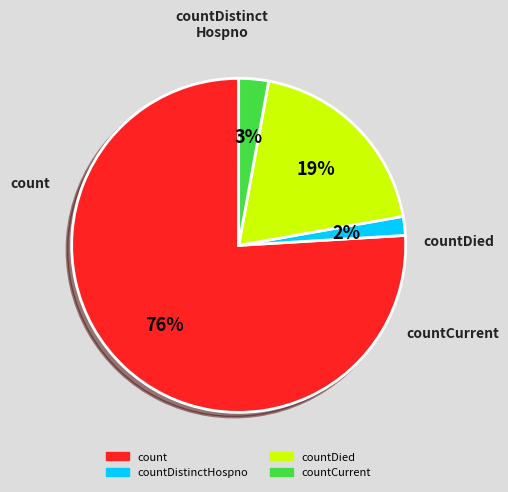

Which slice is the largest?

count